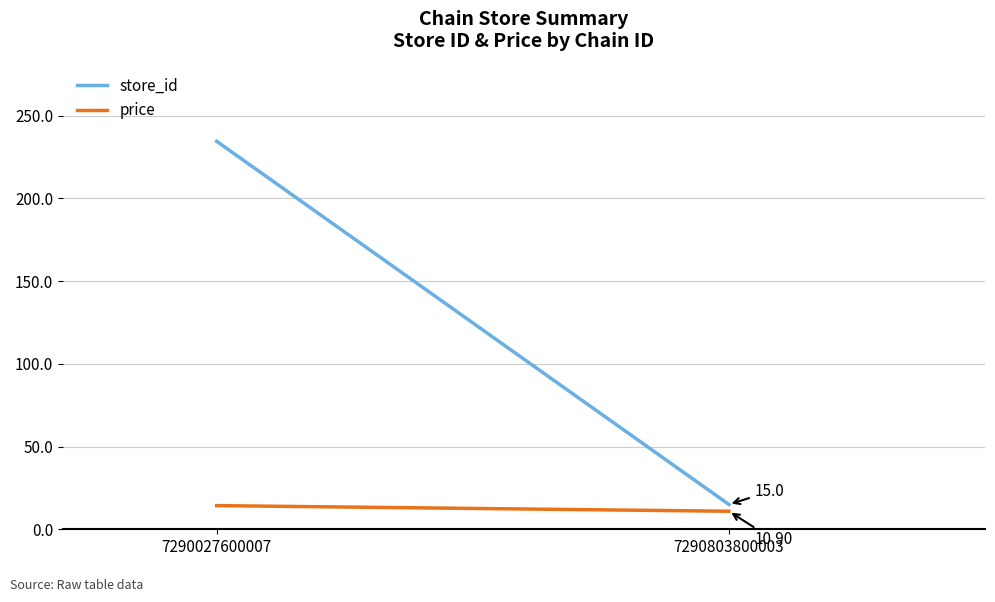

What is the maximum value shown in the chart?

234.5